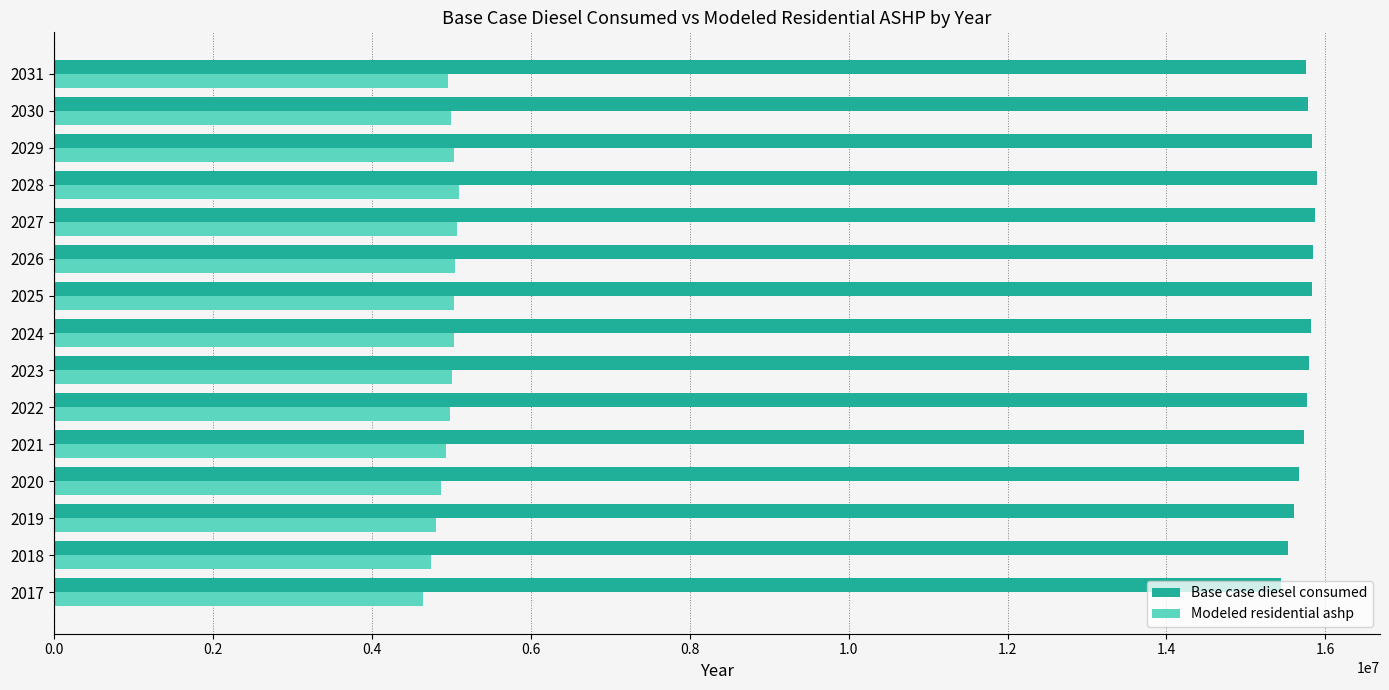

The value of Modeled residential ashp at 2022 is 4981065.6. True or false?

True